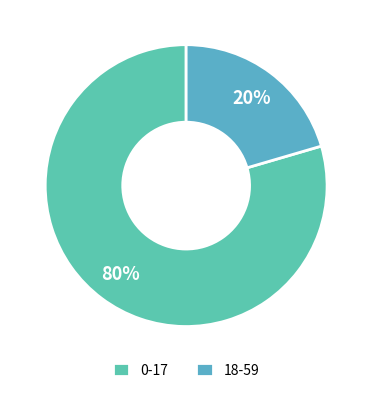

What is the majority slice?

0-17